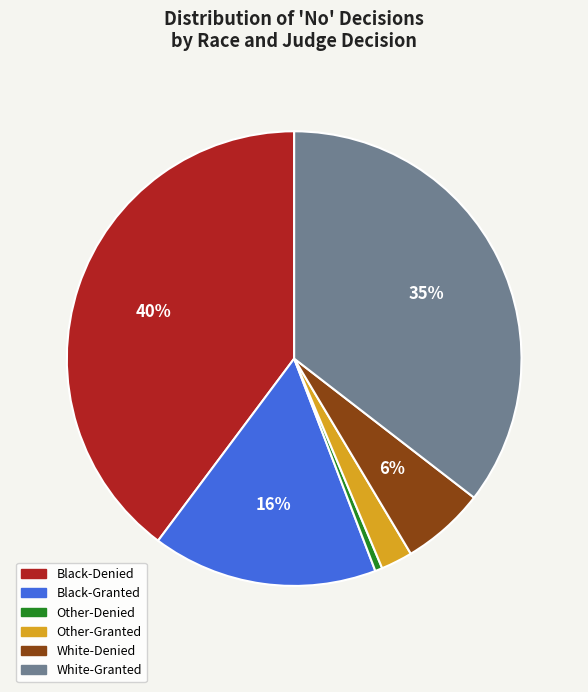

Which has a higher value, Other-Granted or Black-Granted?

Black-Granted